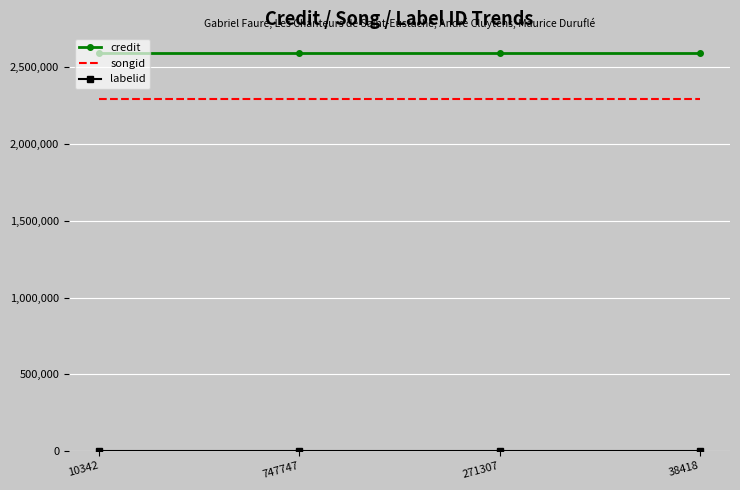

True or false: songid and credit intersect in this chart.

False